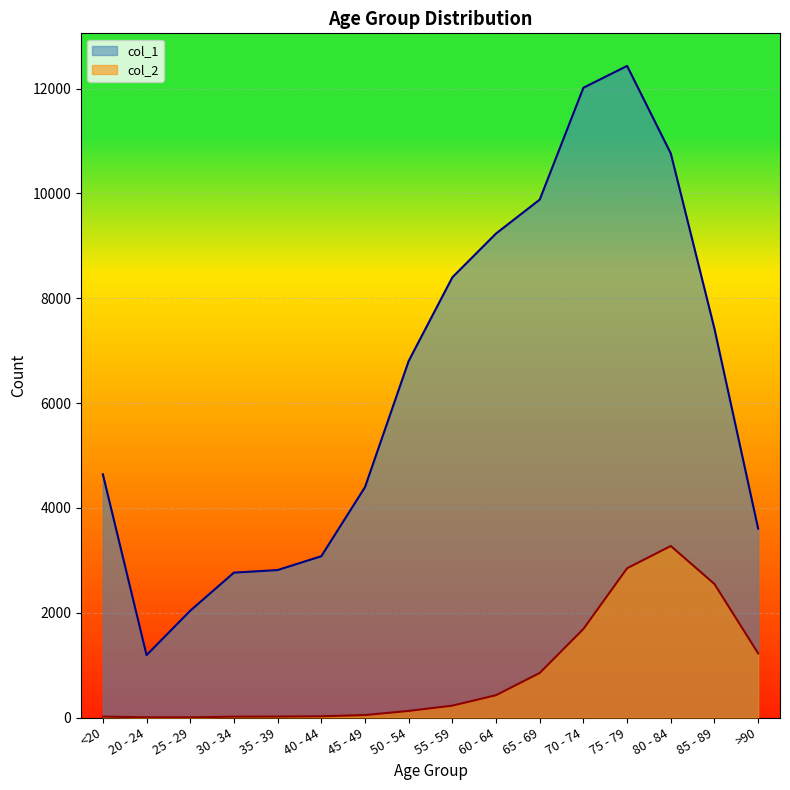

True or false: col_2 and col_1 cross at least once.

False